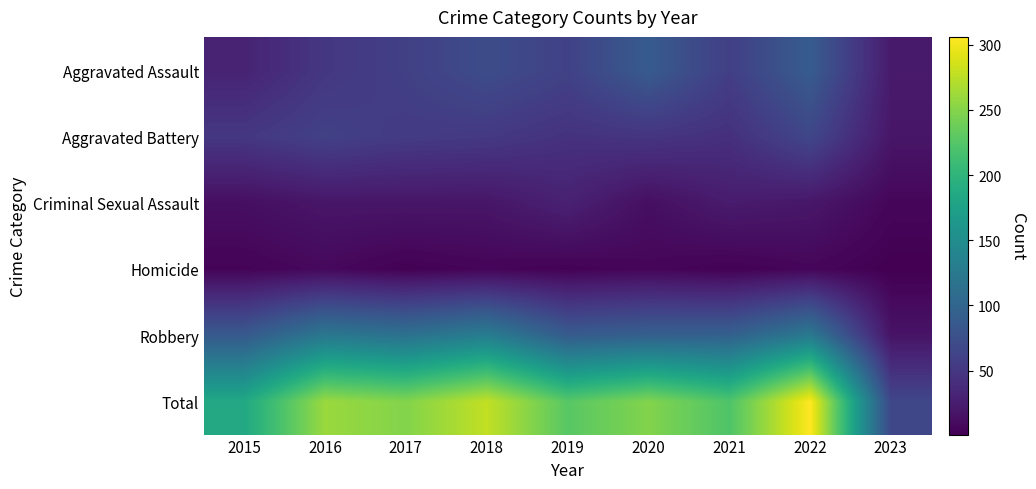

Reading left to right, transcribe all the data shown in this chart.

Aggravated Assault: 2015=31	2016=50	2017=59	2018=72	2019=61	2020=88	2021=58	2022=89	2023=23
Aggravated Battery: 2015=50	2016=60	2017=54	2018=52	2019=45	2020=48	2021=43	2022=66	2023=19
Criminal Sexual Assault: 2015=13	2016=19	2017=19	2018=19	2019=29	2020=13	2021=24	2022=20	2023=6
Homicide: 2015=4	2016=8	2017=2	2018=5	2019=3	2020=6	2021=2	2022=6	2023=1
Robbery: 2015=87	2016=123	2017=115	2018=130	2019=89	2020=94	2021=95	2022=125	2023=17
Total: 2015=185	2016=260	2017=249	2018=278	2019=227	2020=249	2021=222	2022=306	2023=66